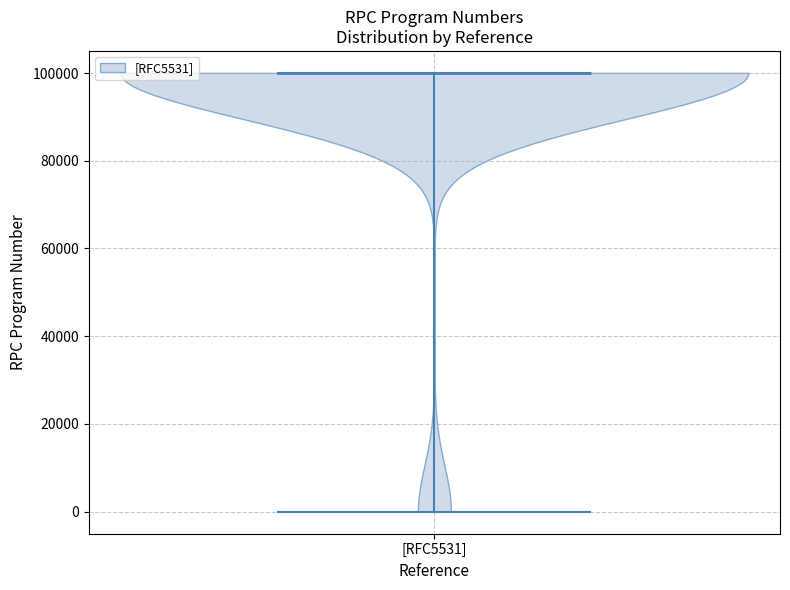

Read this violin plot against the y-axis: where its median line is, and the lowest and highest points the violin reaches. The values are not printed on the chart, so give them approximately, as read against the axis.

median line 100000, lowest point 0, highest point 100000